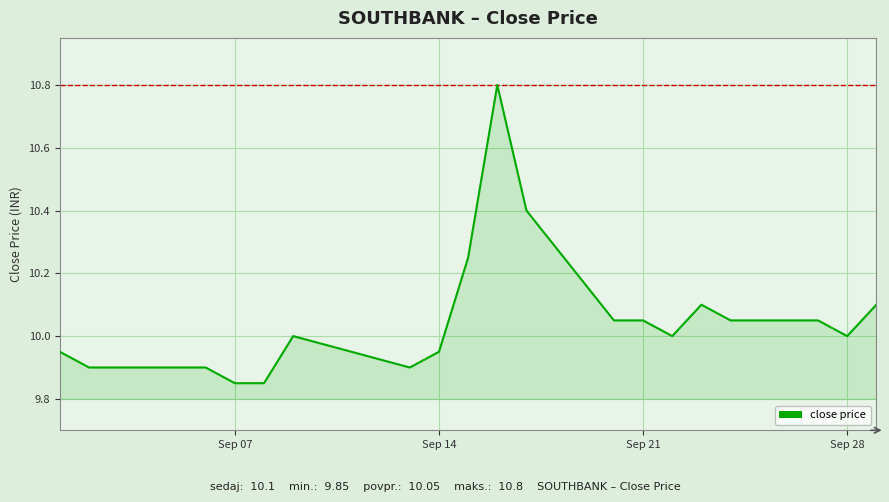

What is the greatest value displayed?

10.8